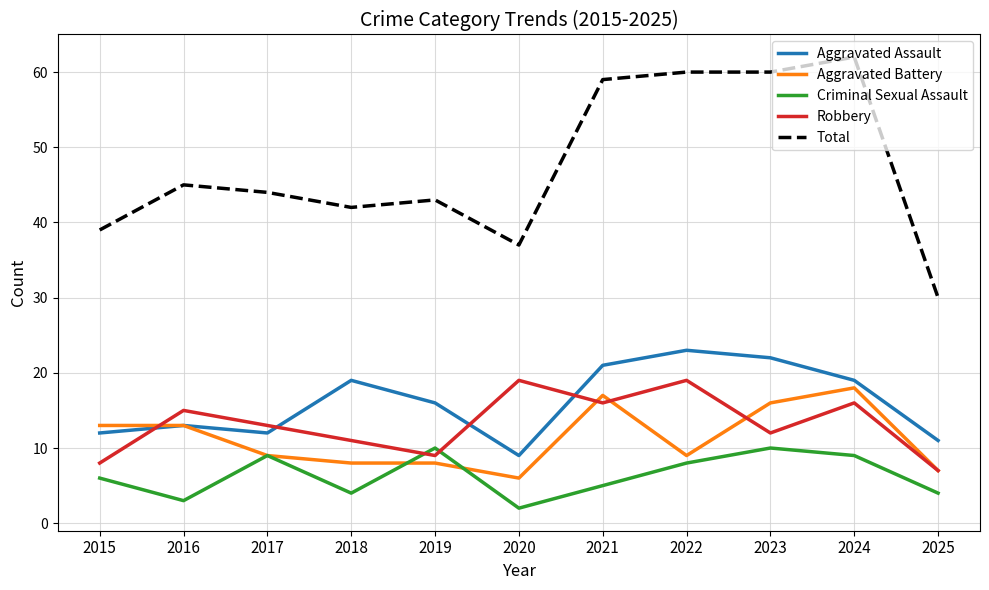

Reading left to right, what are all the values shown in this chart?

Aggravated Assault: 2015=12	2016=13	2017=12	2018=19	2019=16	2020=9	2021=21	2022=23	2023=22	2024=19	2025=11
Aggravated Battery: 2015=13	2016=13	2017=9	2018=8	2019=8	2020=6	2021=17	2022=9	2023=16	2024=18	2025=7
Criminal Sexual Assault: 2015=6	2016=3	2017=9	2018=4	2019=10	2020=2	2021=5	2022=8	2023=10	2024=9	2025=4
Robbery: 2015=8	2016=15	2017=13	2018=11	2019=9	2020=19	2021=16	2022=19	2023=12	2024=16	2025=7
Total: 2015=39	2016=45	2017=44	2018=42	2019=43	2020=37	2021=59	2022=60	2023=60	2024=62	2025=30